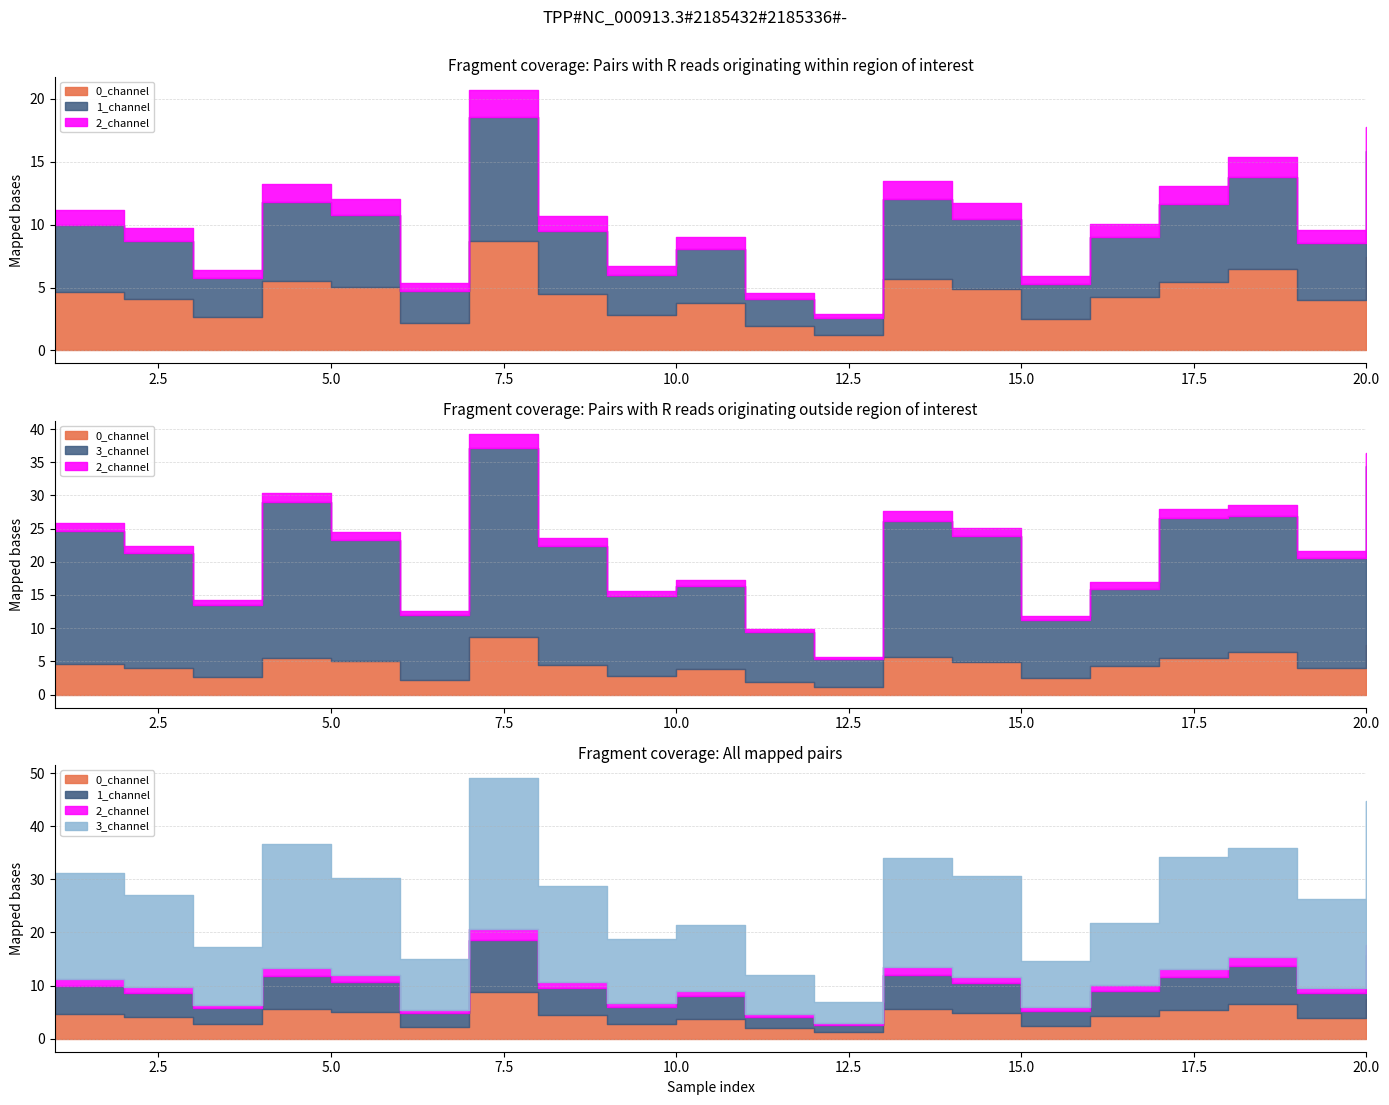

Does the chart display data point markers on the line(s)?

No